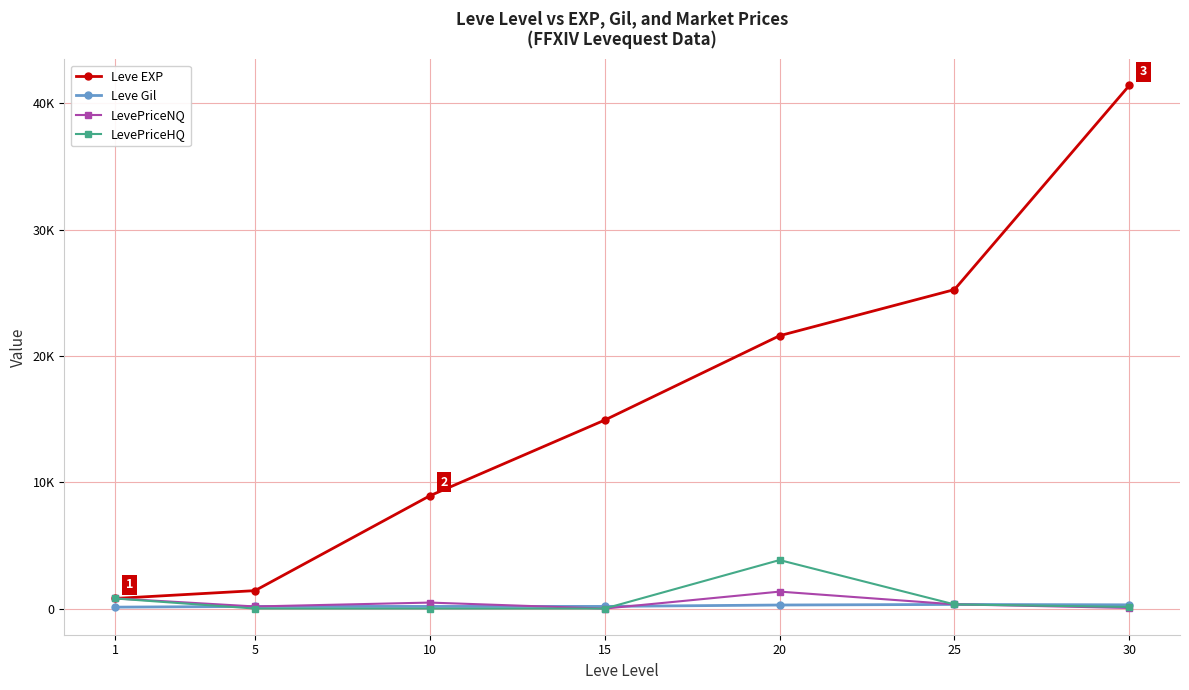

Which series changed the most between 15 and 25?

Leve EXP